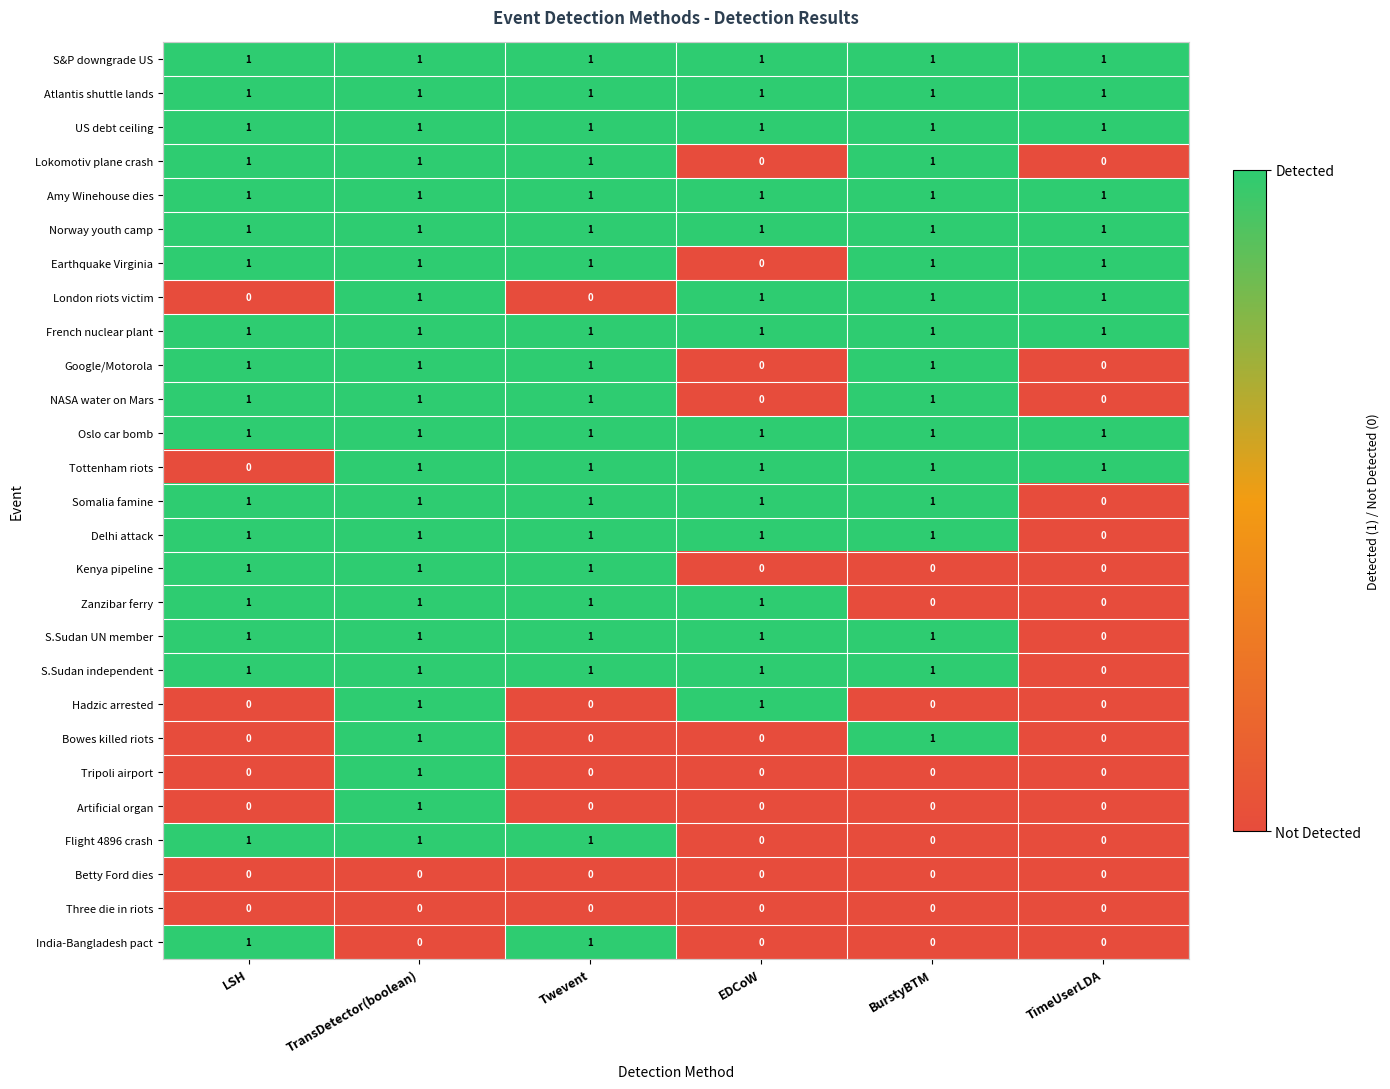

At which label is Tottenham riots closest to 0?

LSH